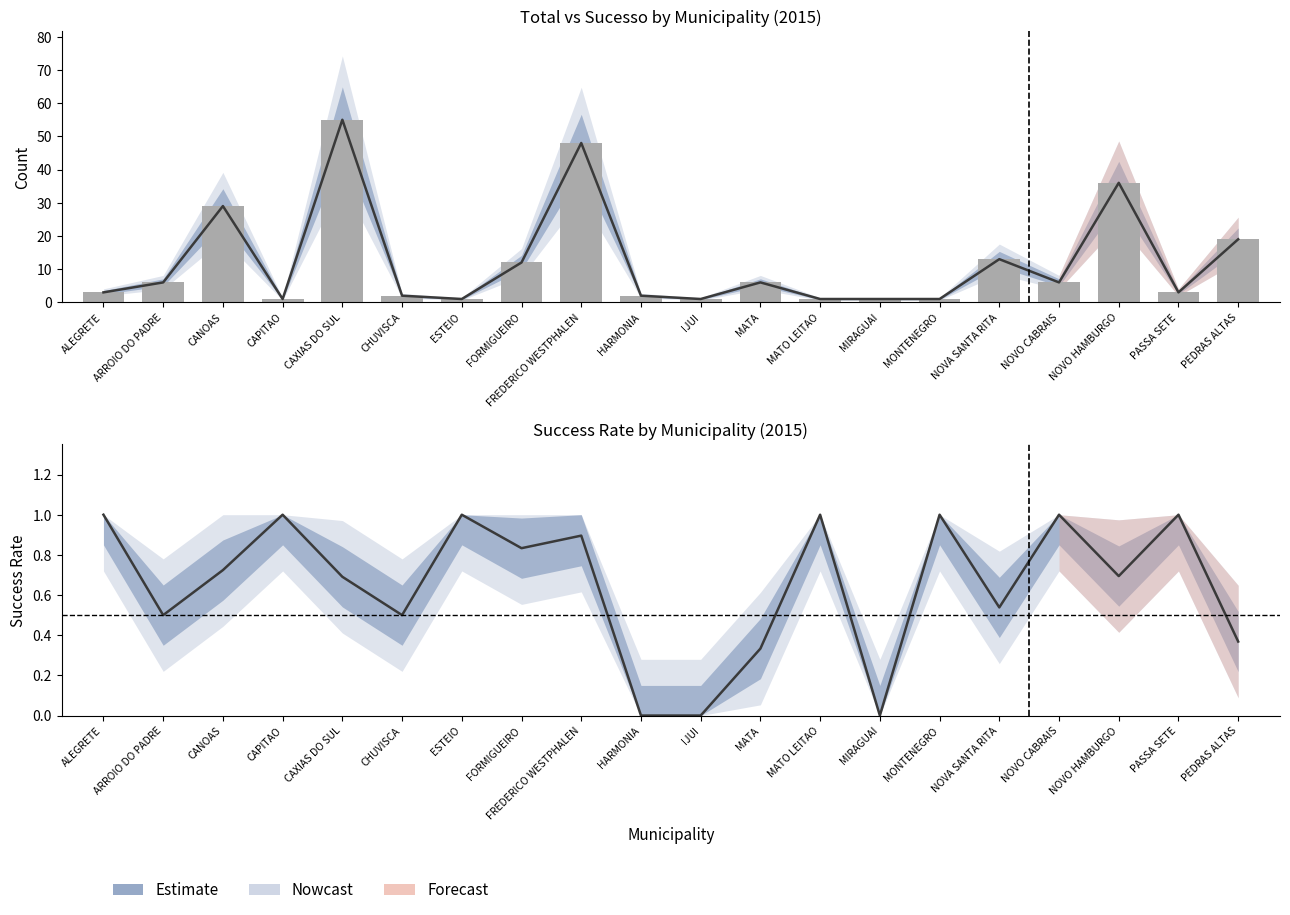

What is the sum of all total values?

246.0